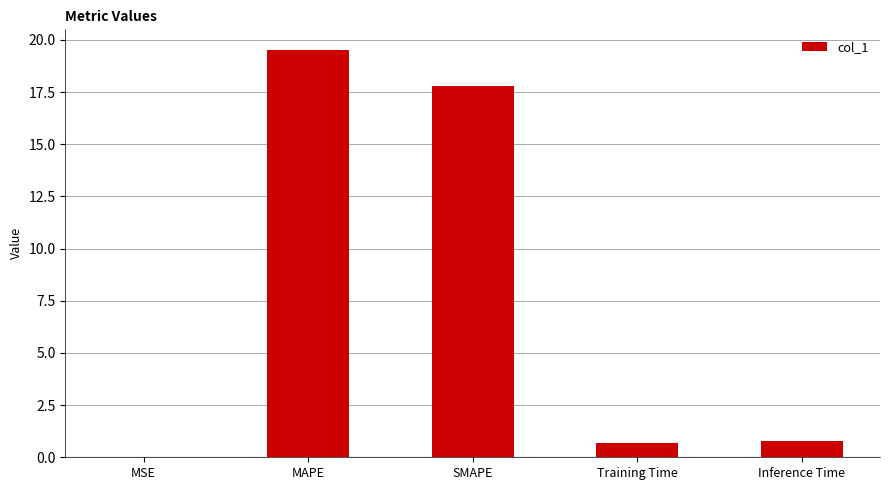

Are the bars grouped side by side (vs. stacked)?

No